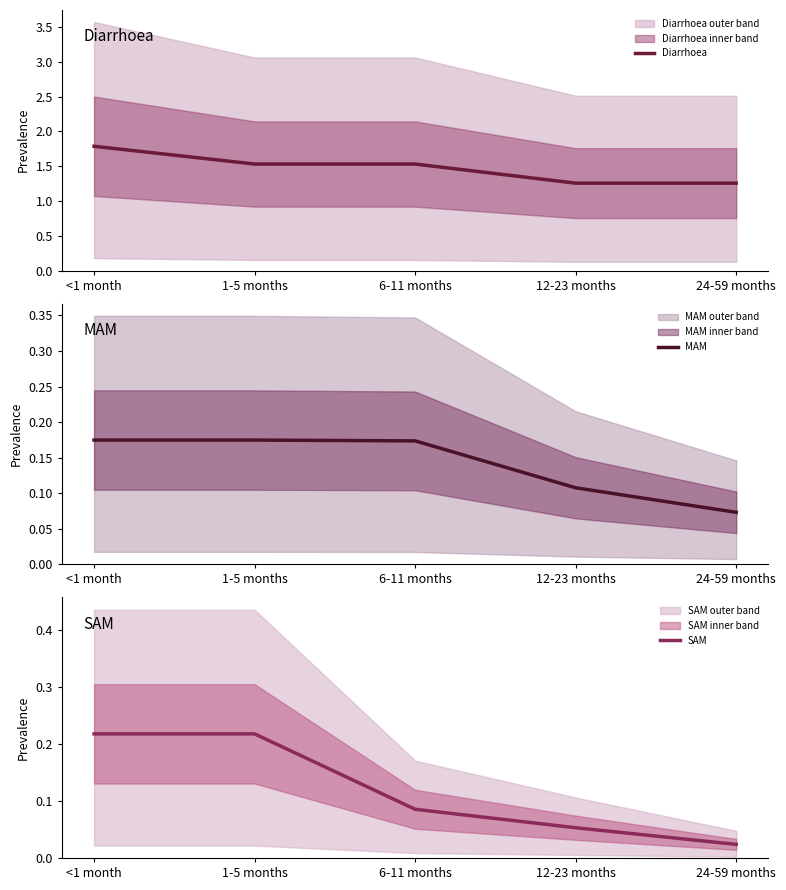

Is the value of SAM at 12-23 months greater than the value of MAM at 12-23 months?

No